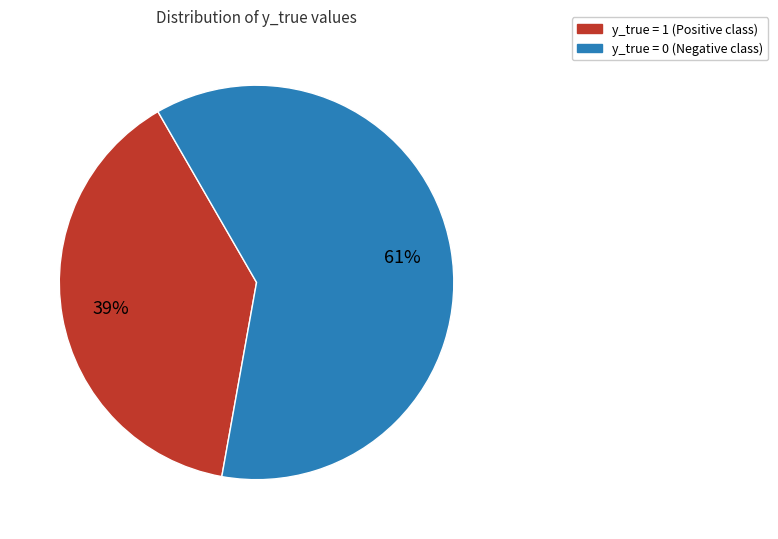

To the nearest percent, what is the average slice percentage?

50%